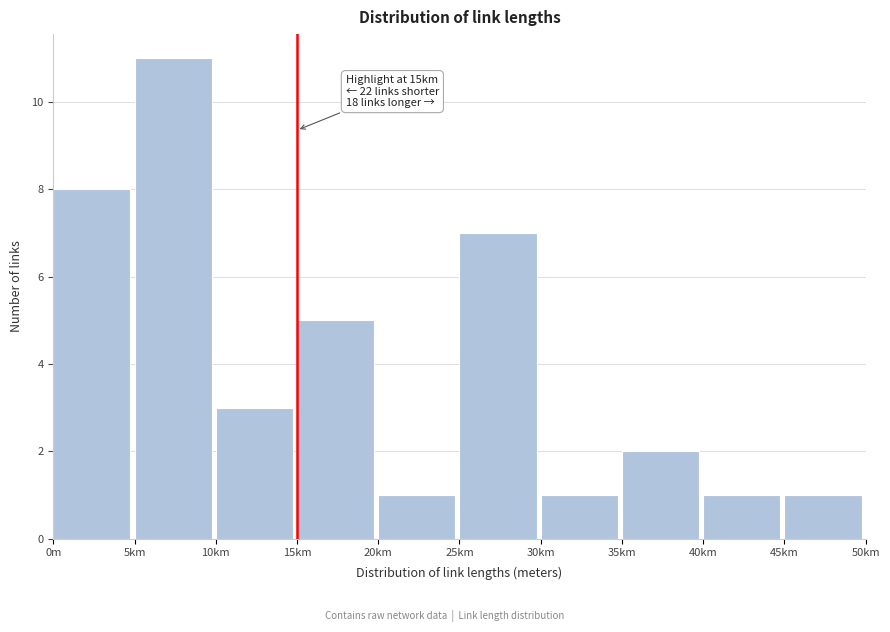

Reading left to right, what are all the values shown in this chart?

0m=8	5km=11	10km=3	15km=5	20km=1	25km=7	30km=1	35km=2	40km=1	45km=1